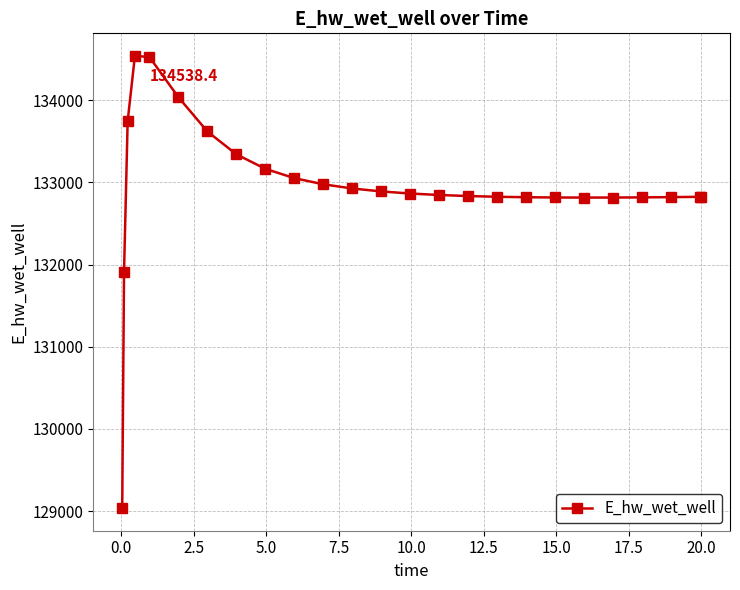

What is the average value?

132947.2